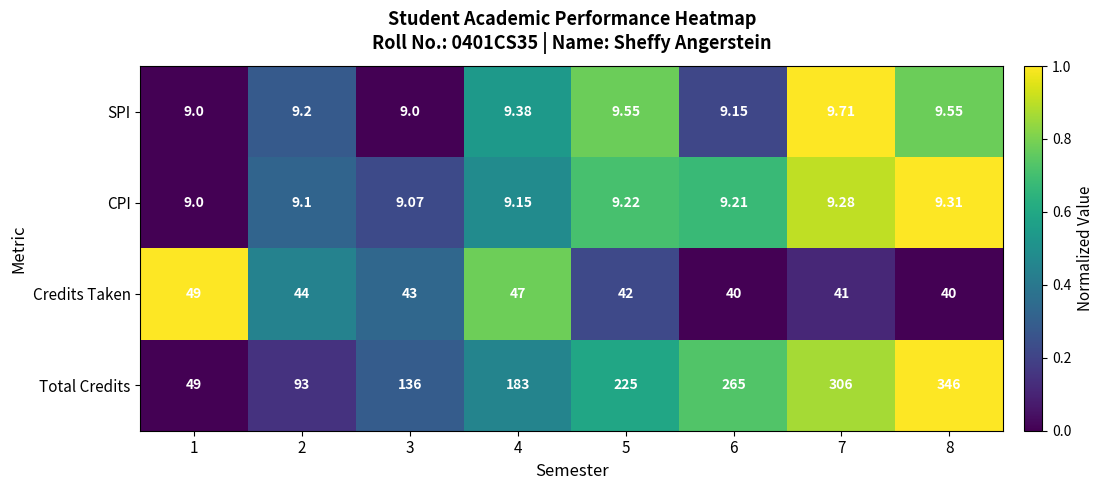

Between 5 and 6, which series saw the biggest shift?

Total Credits